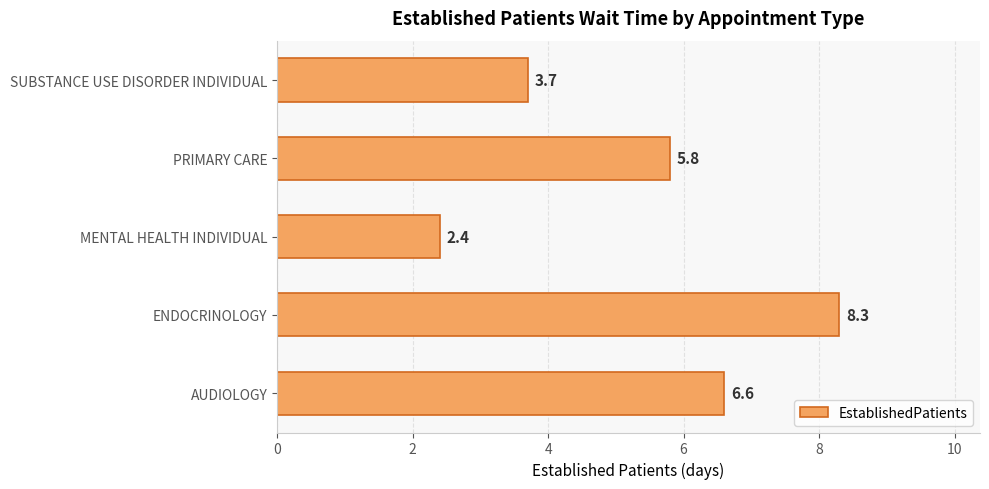

Rank the categories by value from highest to lowest.

ENDOCRINOLOGY, AUDIOLOGY, PRIMARY CARE, SUBSTANCE USE DISORDER INDIVIDUAL, MENTAL HEALTH INDIVIDUAL